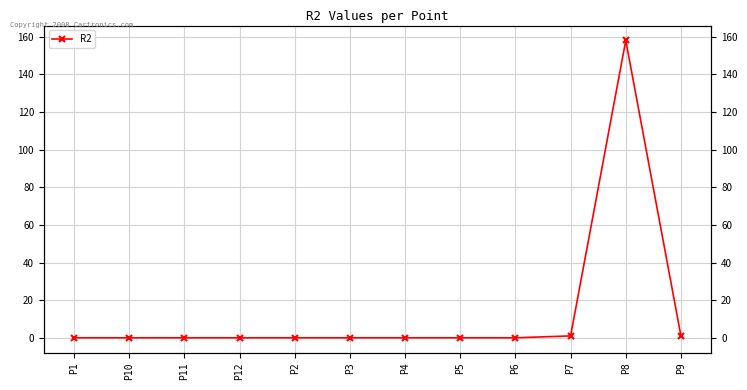

Where is the data nearest to the value 79?

P7